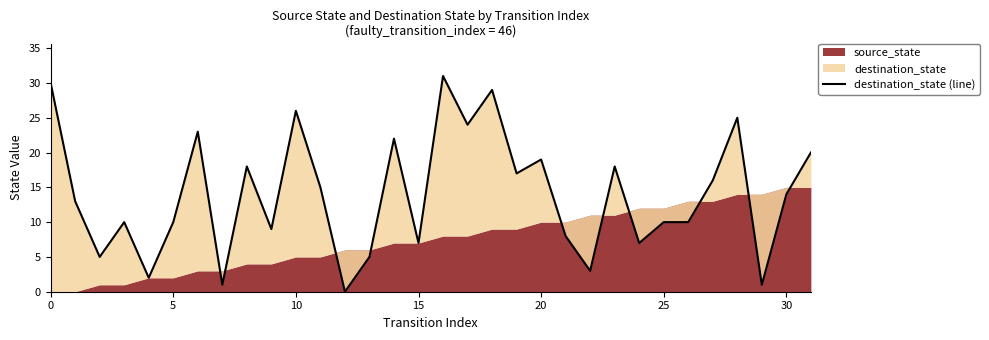

At which category does the chart reach its minimum across all series?

12